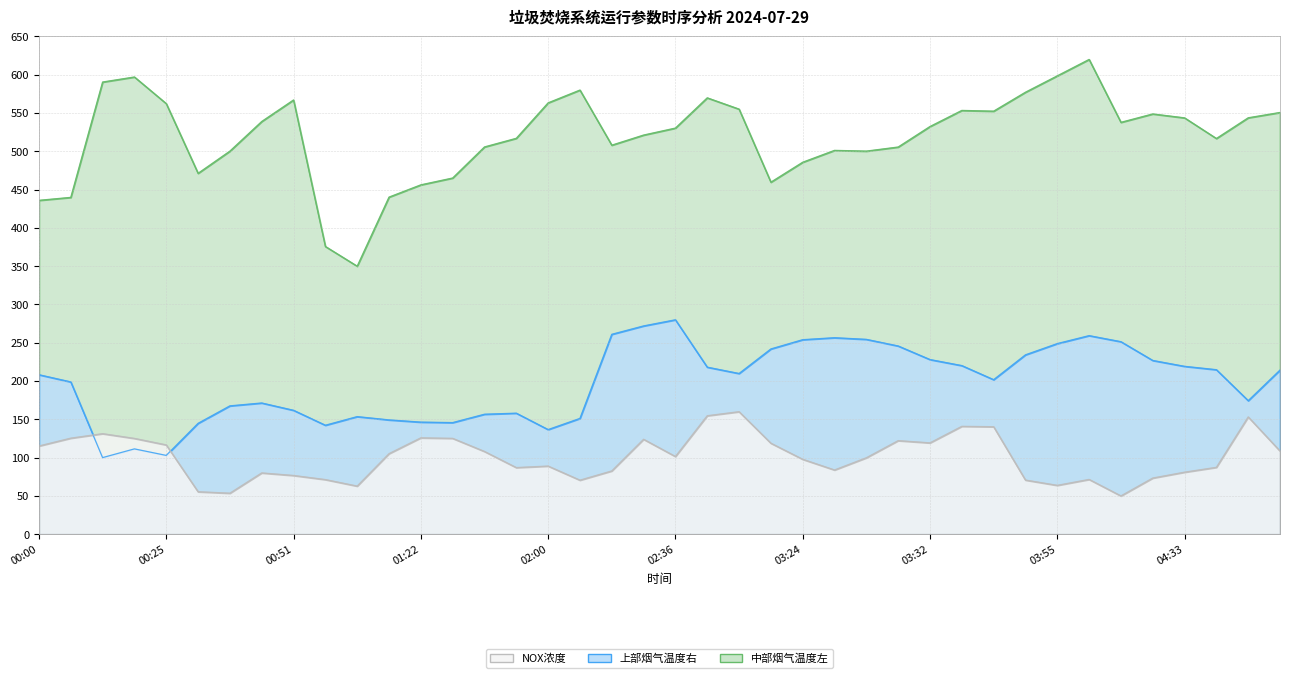

Where is the first local maximum for 上部烟气温度右?

00:23